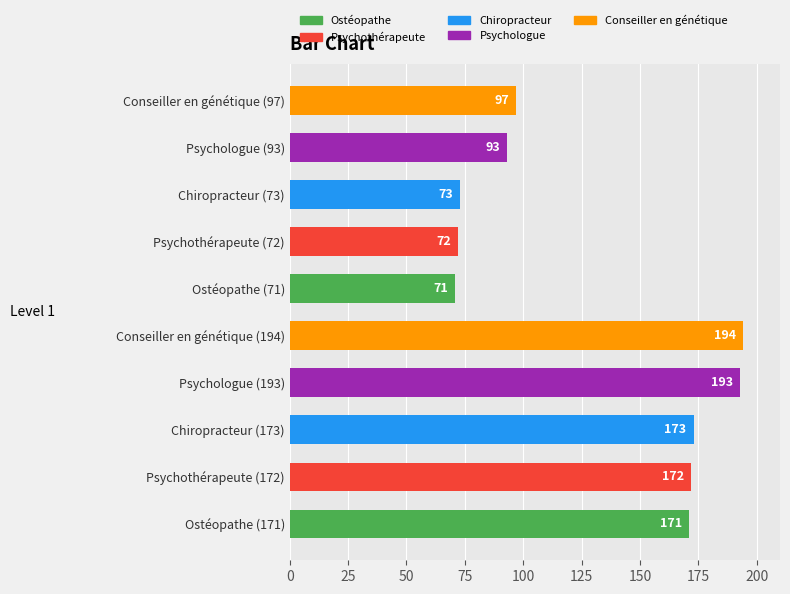

The chart shows a value of 41 at Conseiller en génétique (97). True or false?

False